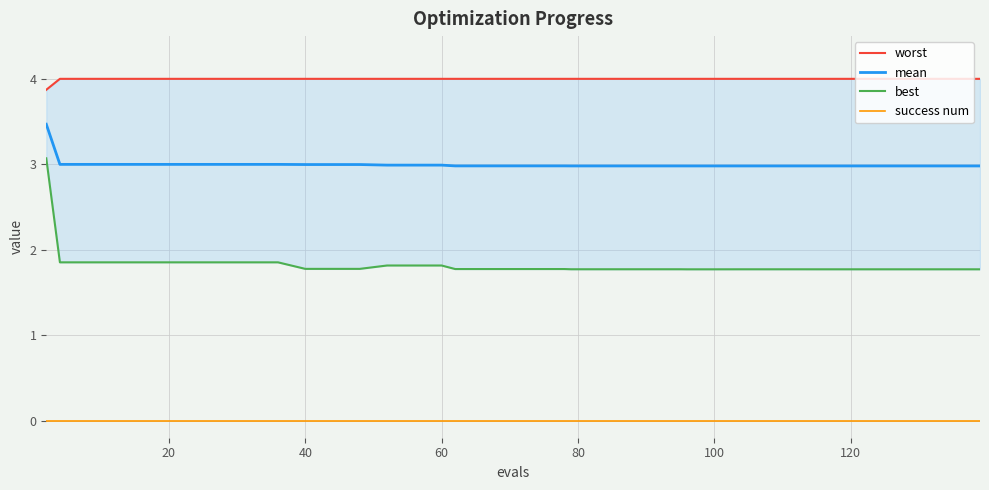

True or false: best and mean cross at least once.

False